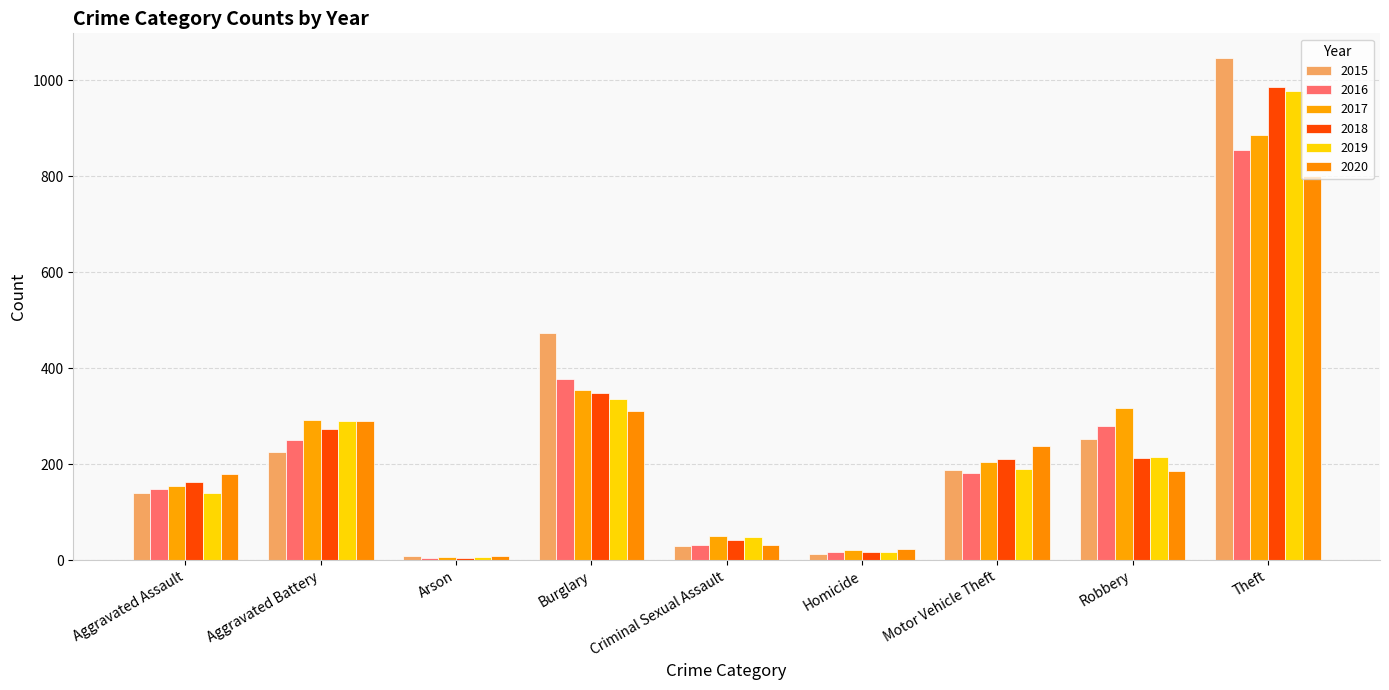

What is the maximum value for 2017?

887